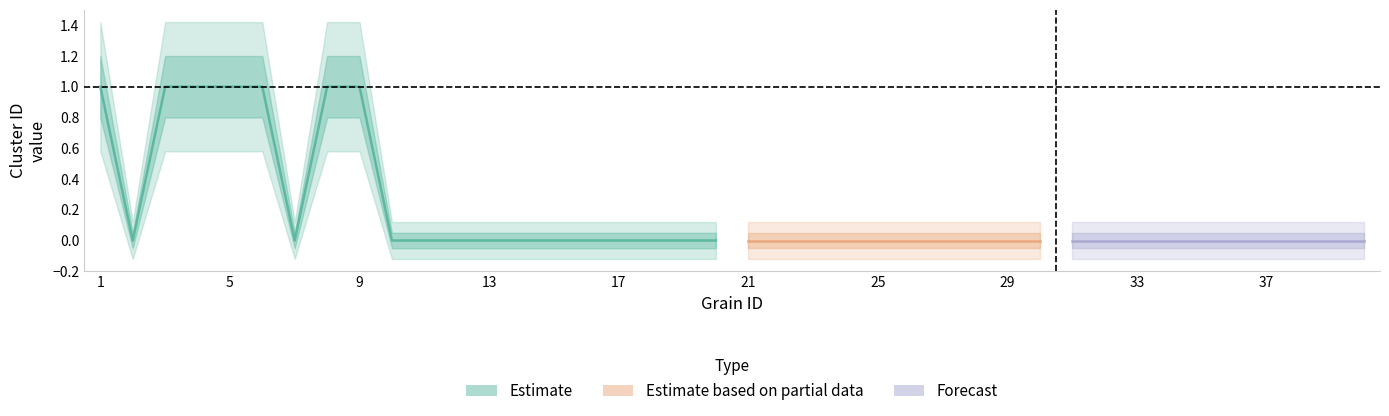

What is the difference between the maximum and minimum values?

1